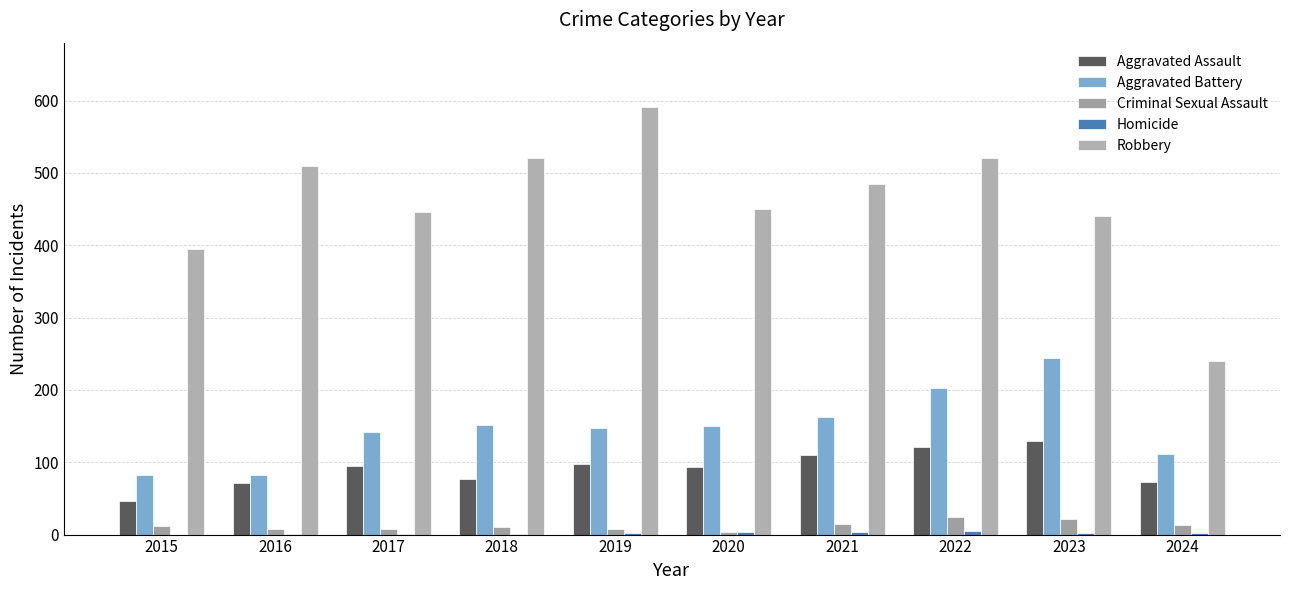

What is the greatest value displayed?

591